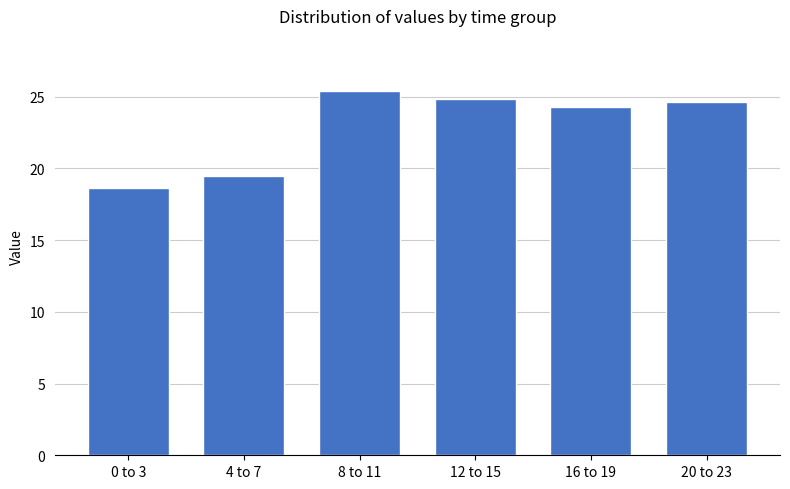

What is the label of the 5th bar from the left?

16 to 19